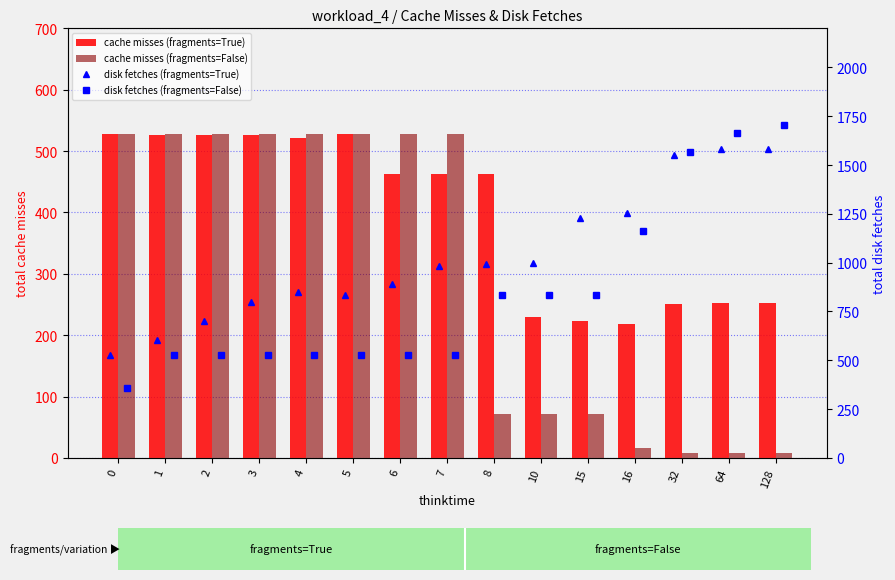

Which series has the largest range (max minus min)?

disk fetches (fragments=False)